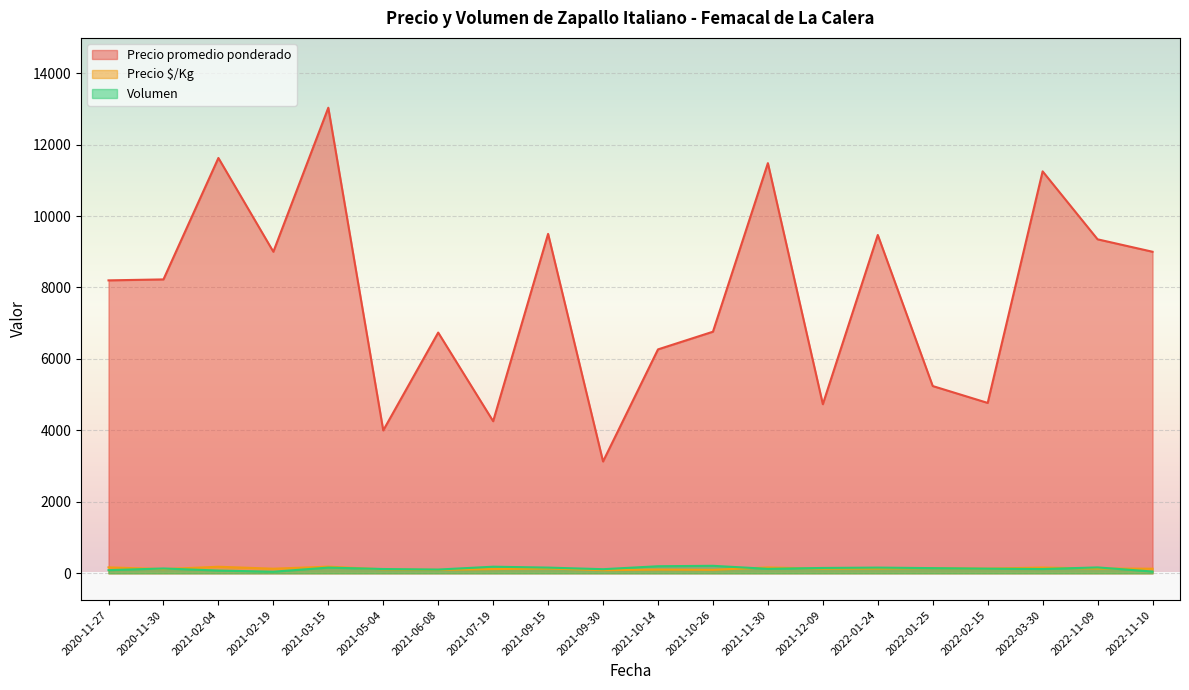

True or false: Precio promedio ponderado and Volumen cross at least once.

False